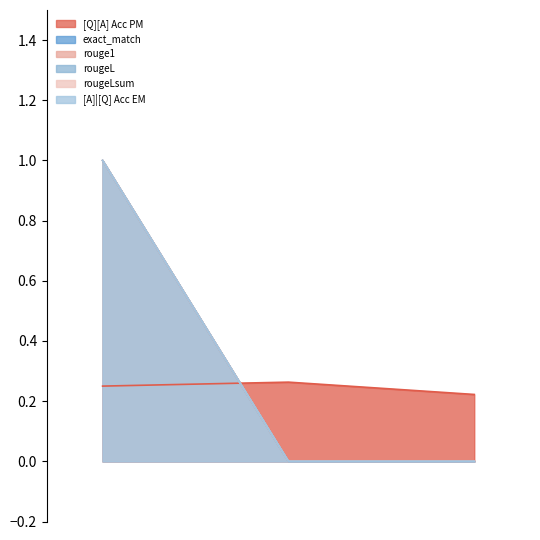

At how many categories does at least one series exceed 0?

3